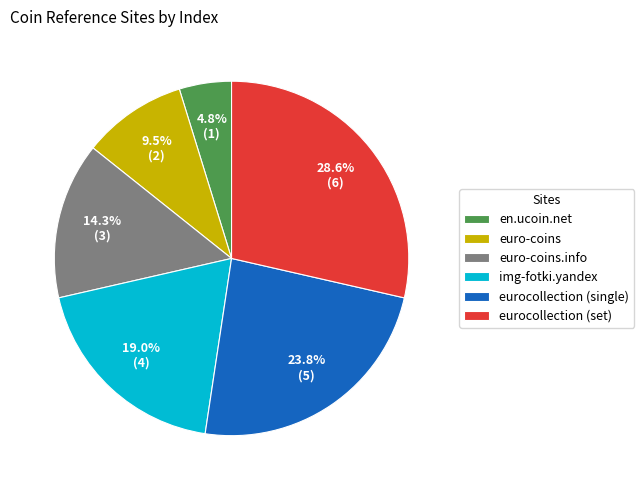

Rank the categories by value from lowest to highest.

en.ucoin.net, euro-coins, euro-coins.info, img-fotki.yandex, eurocollection (single), eurocollection (set)